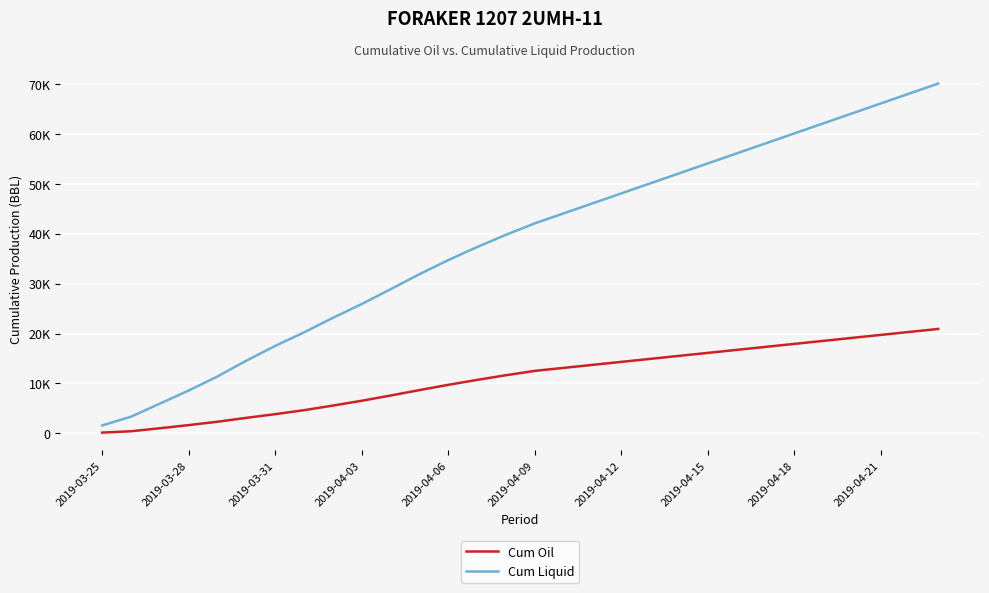

Which series has the widest spread of values?

Cum Liquid